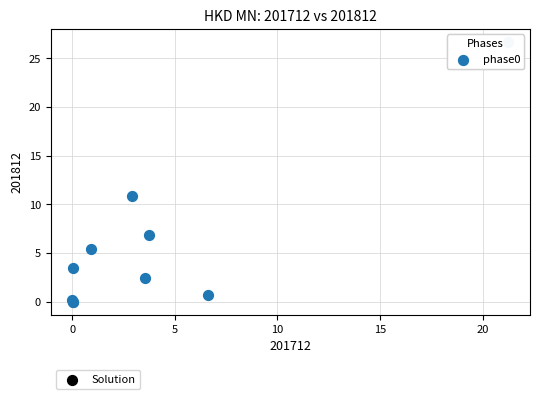

What Y value in the scatter plot is closest to 13?

10.8